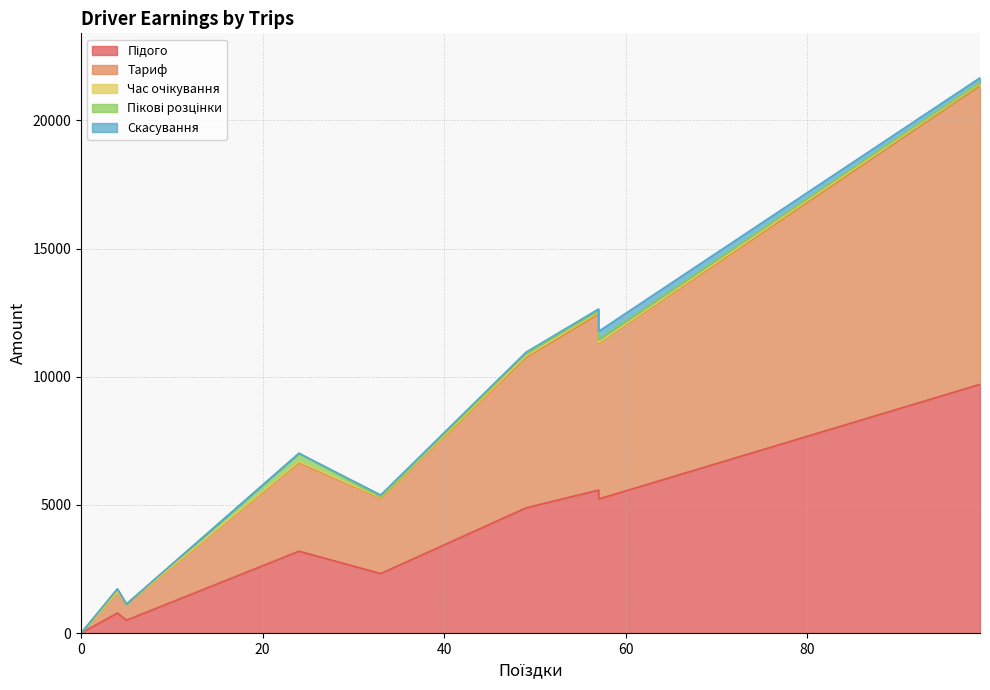

Which series has the largest total across all categories?

Тариф